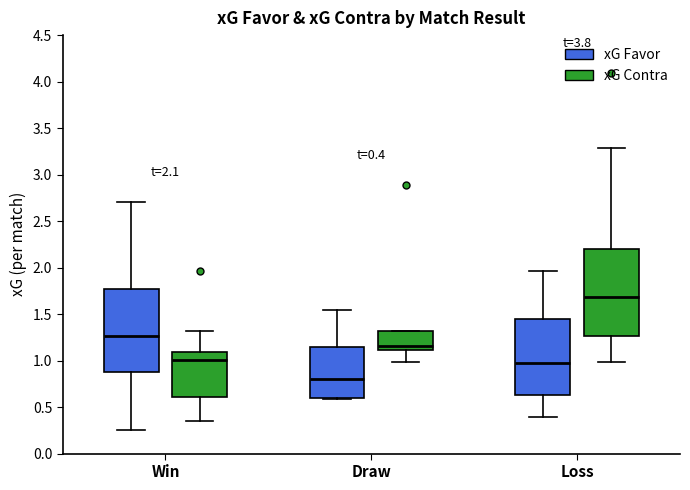

Which box is the tallest, from its lower edge to its upper edge?

Loss (xG Contra)